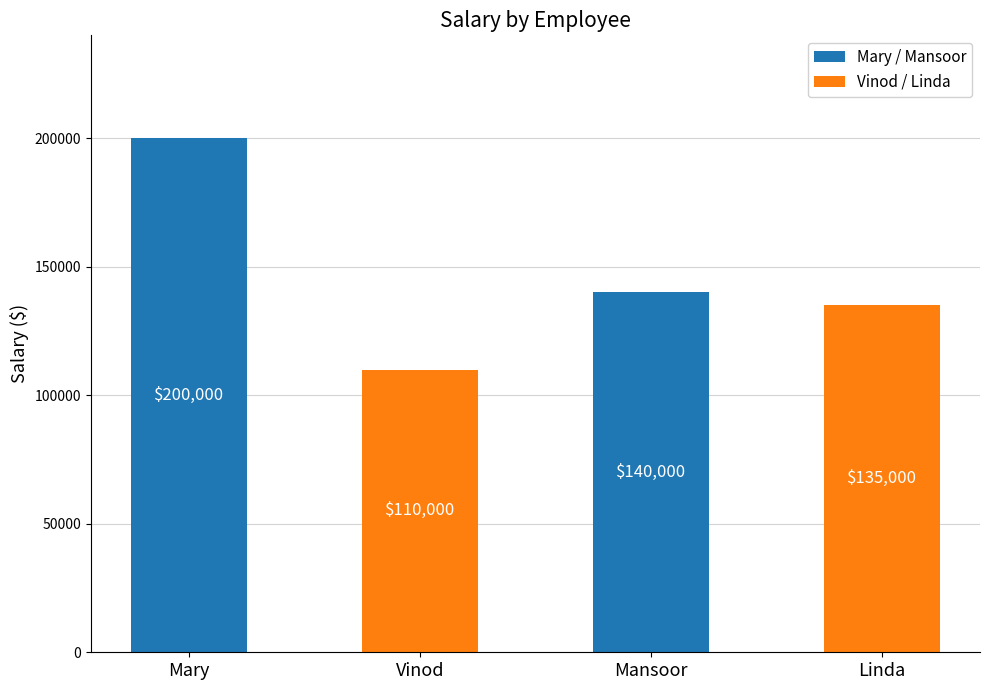

Approximately how many times larger is the value at Vinod compared to Linda?

0.8